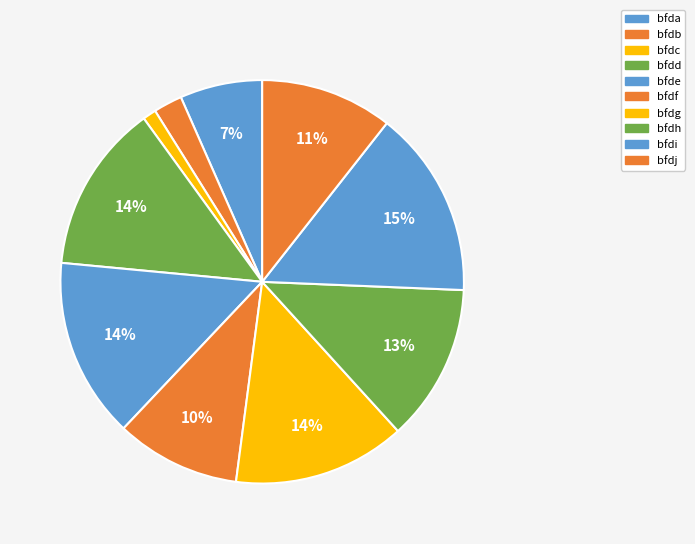

To the nearest percent, what percentage of the pie is bfde?

14%